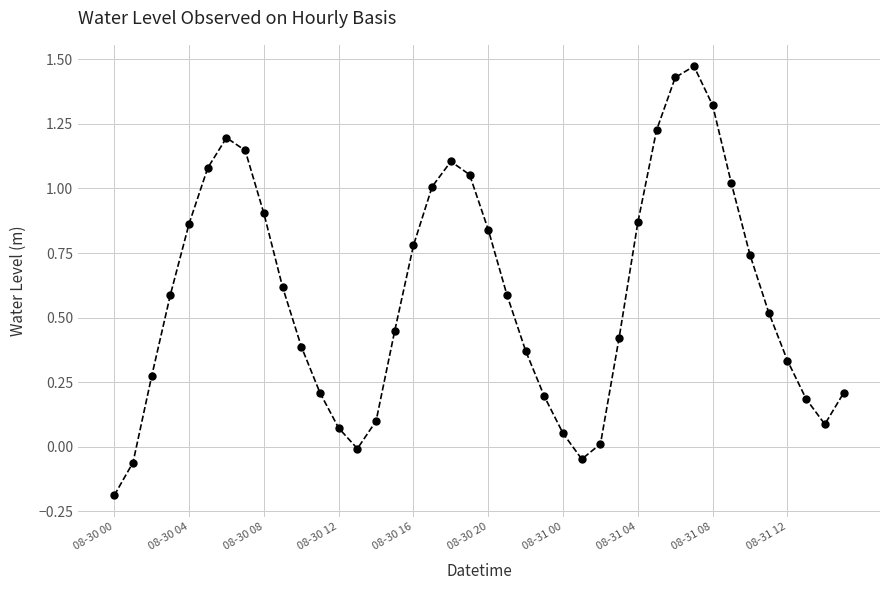

What is the sum of all values?

23.4